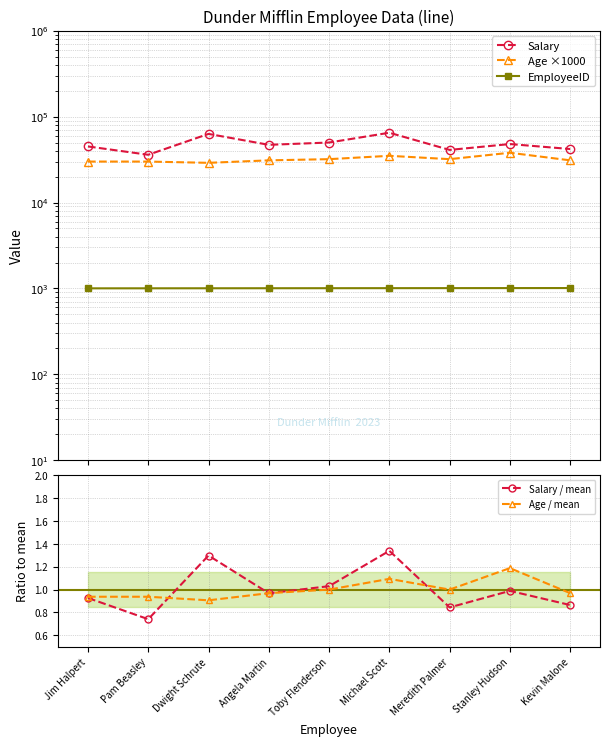

What is the average value of the Age / mean series?

1.0